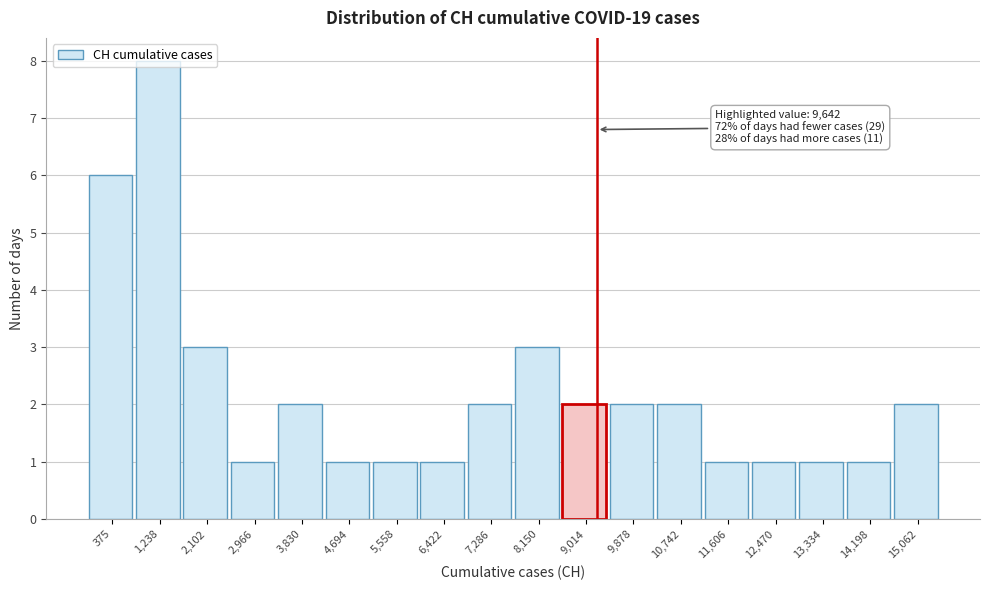

What is the difference between the maximum and minimum values?

7